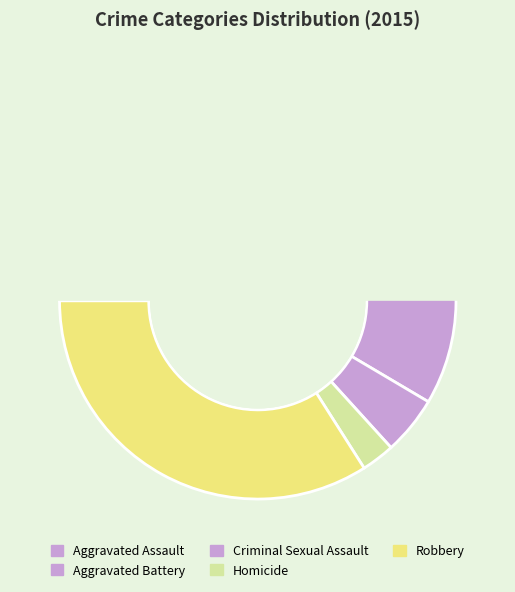

Which category has the biggest portion of the pie?

Robbery